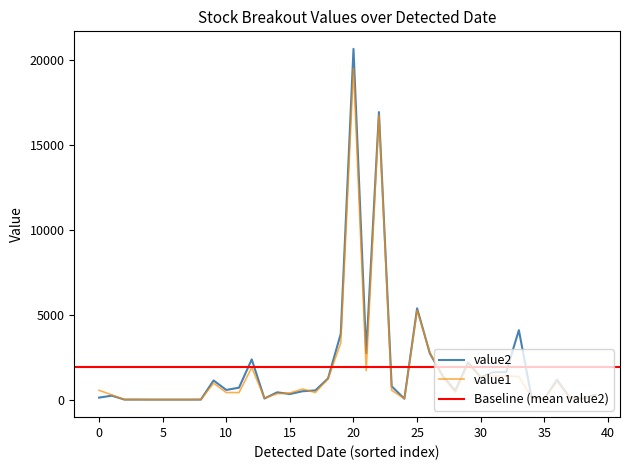

How many lines are shown in the chart?

3